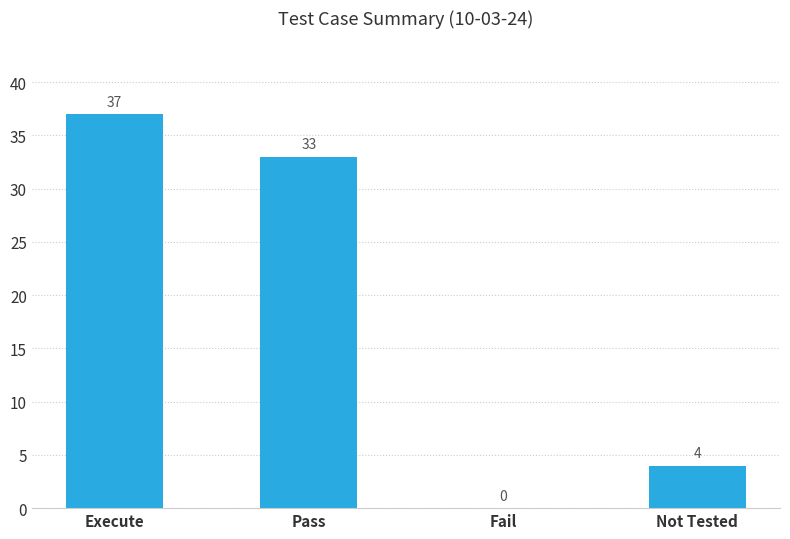

Is it true that the value at Not Tested is 6?

False